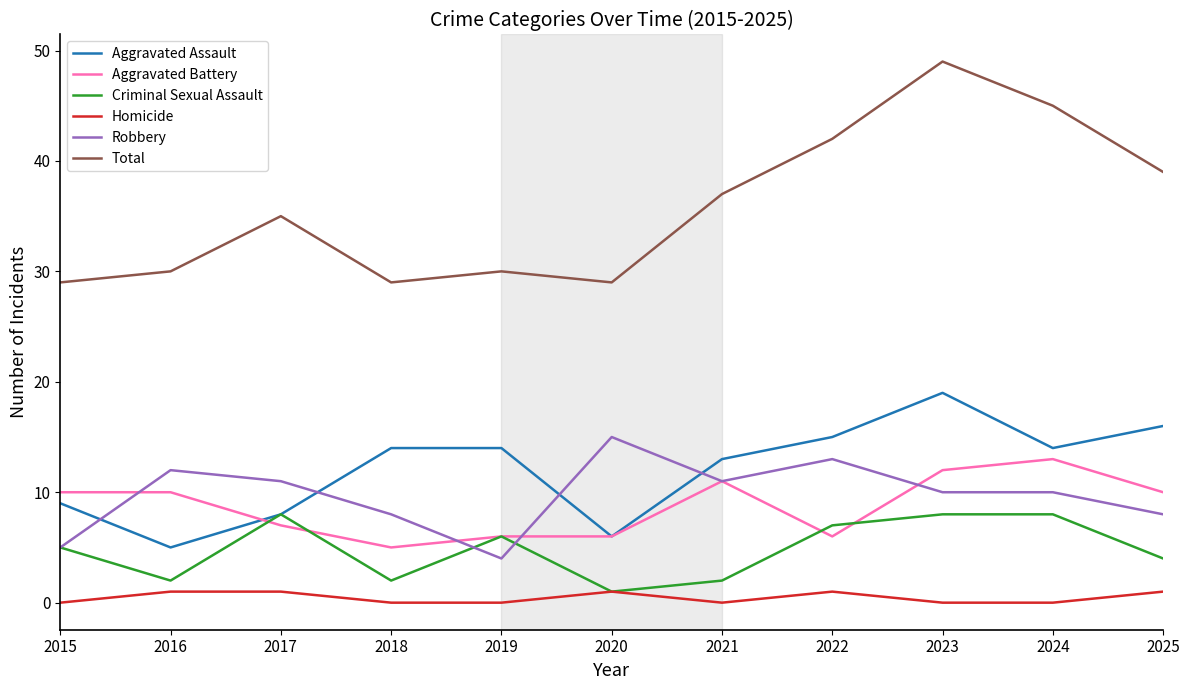

What is the difference between the maximum and minimum values in the Total series?

20